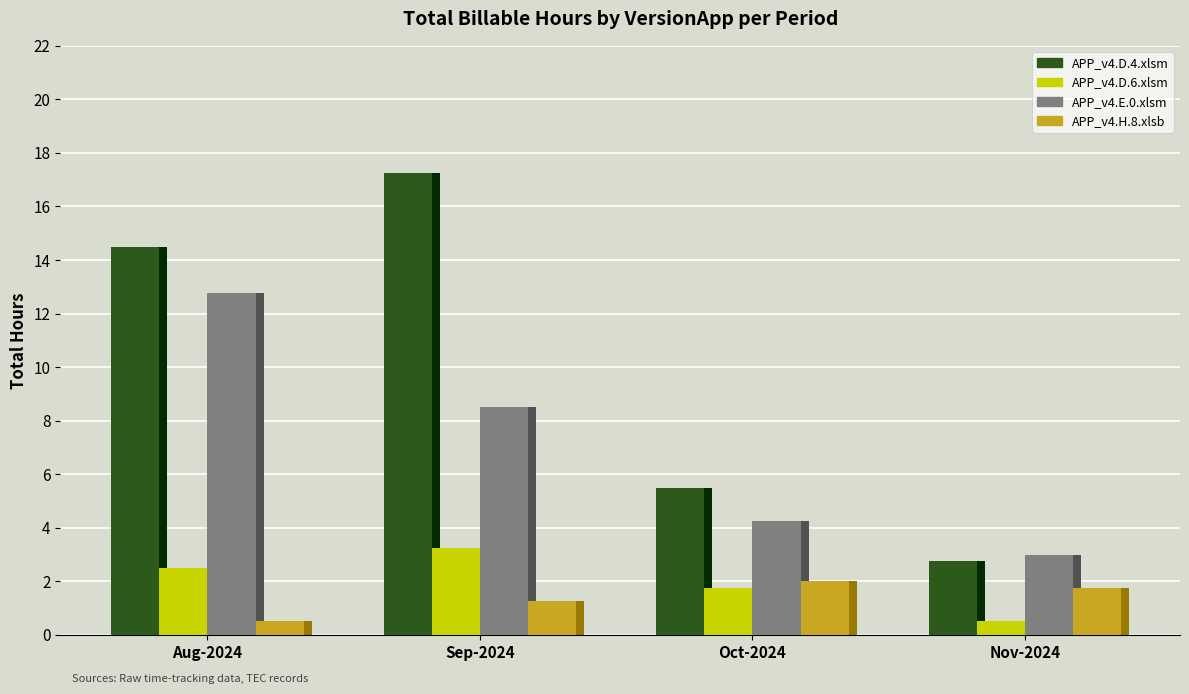

What is the minimum value shown in the chart?

0.5